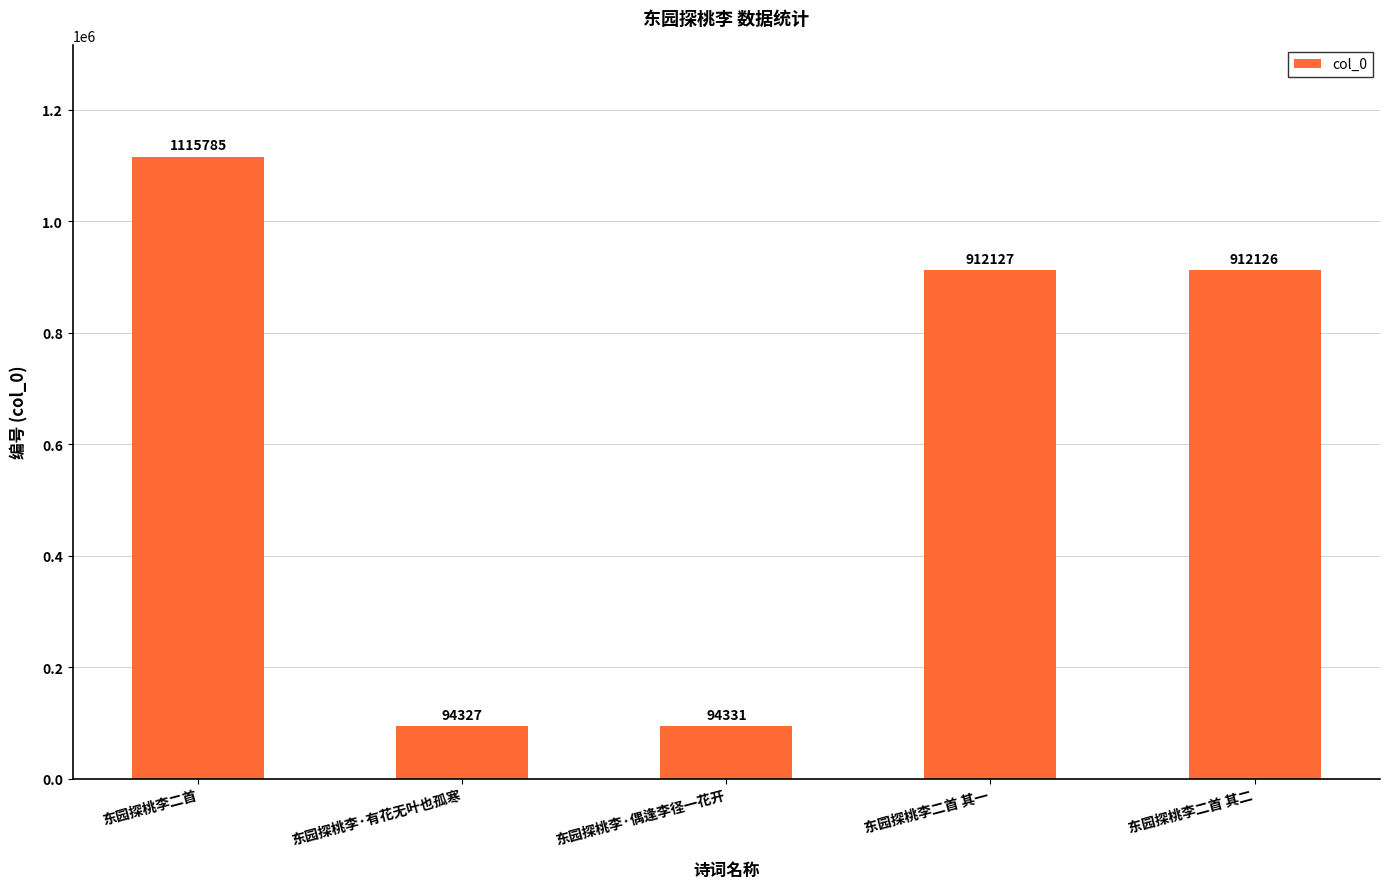

Reading left to right, list all the values displayed in this chart.

1115785	94327	94331	912127	912126